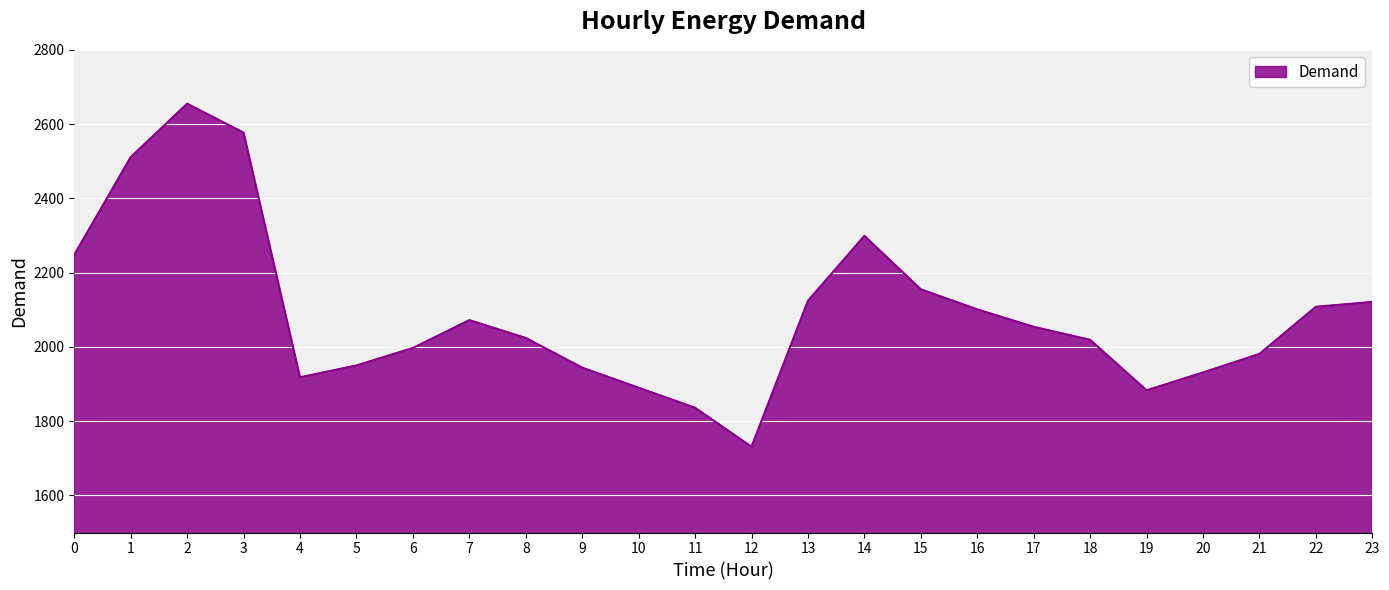

True or false: the data shows 1545 at 0.

False